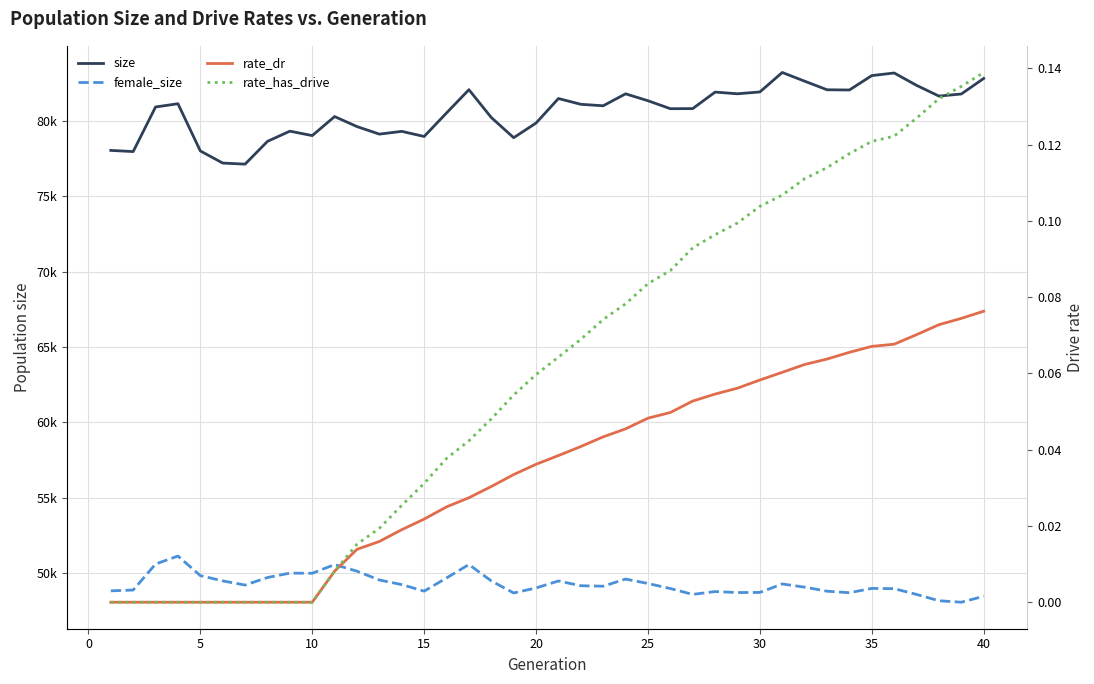

What is the approximate value of female_size at 35?

48969.0